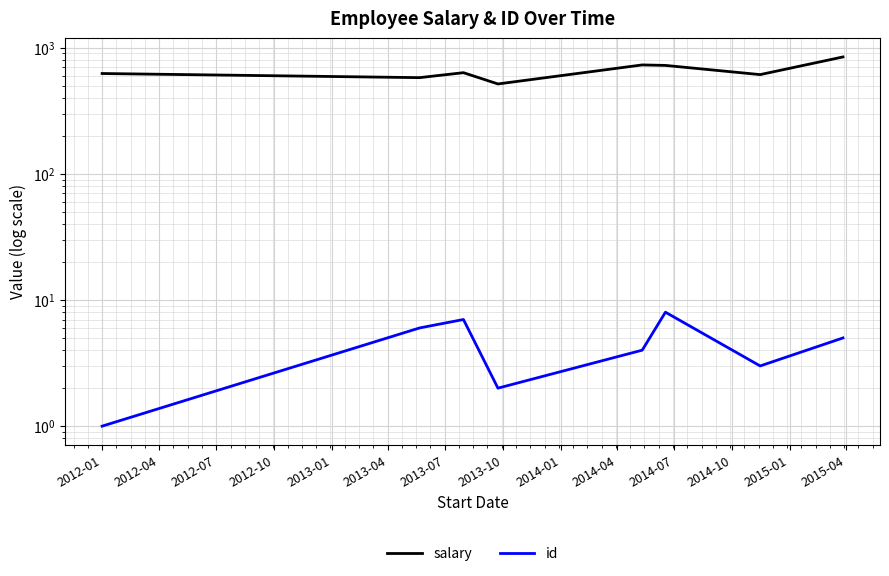

Is the value of salary at 2013-01 greater than the value of id at 2012-01?

Yes